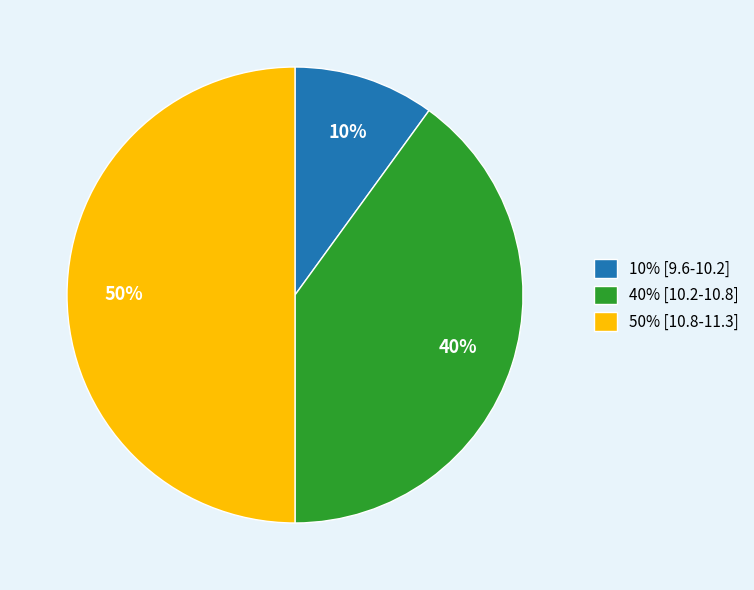

What is the ratio of the value at 50% [10.8-11.3] to the value at 10% [9.6-10.2]?

5.0